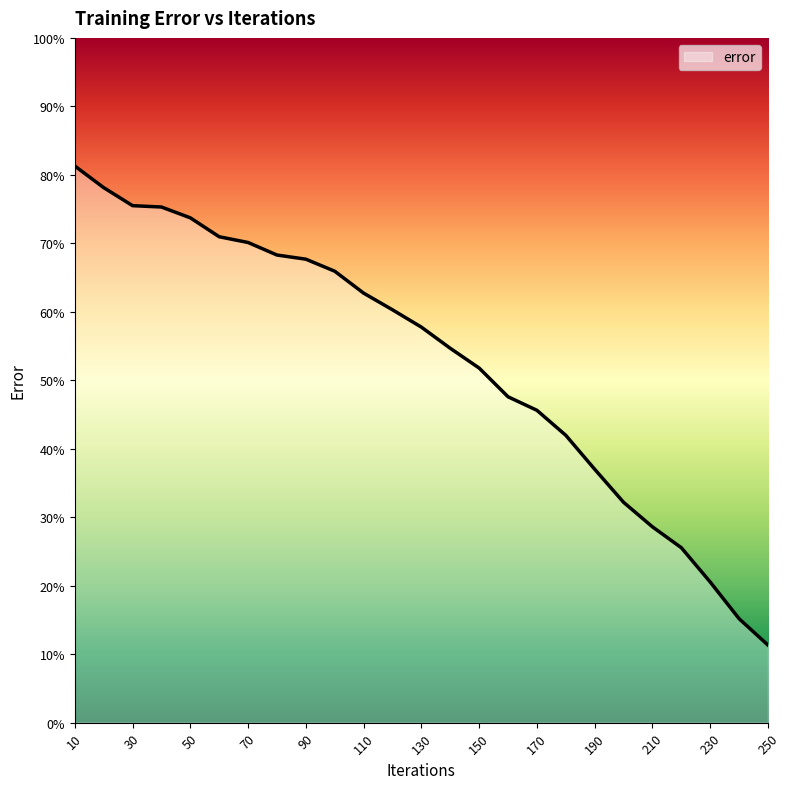

What is the maximum value shown in the chart?

81.3